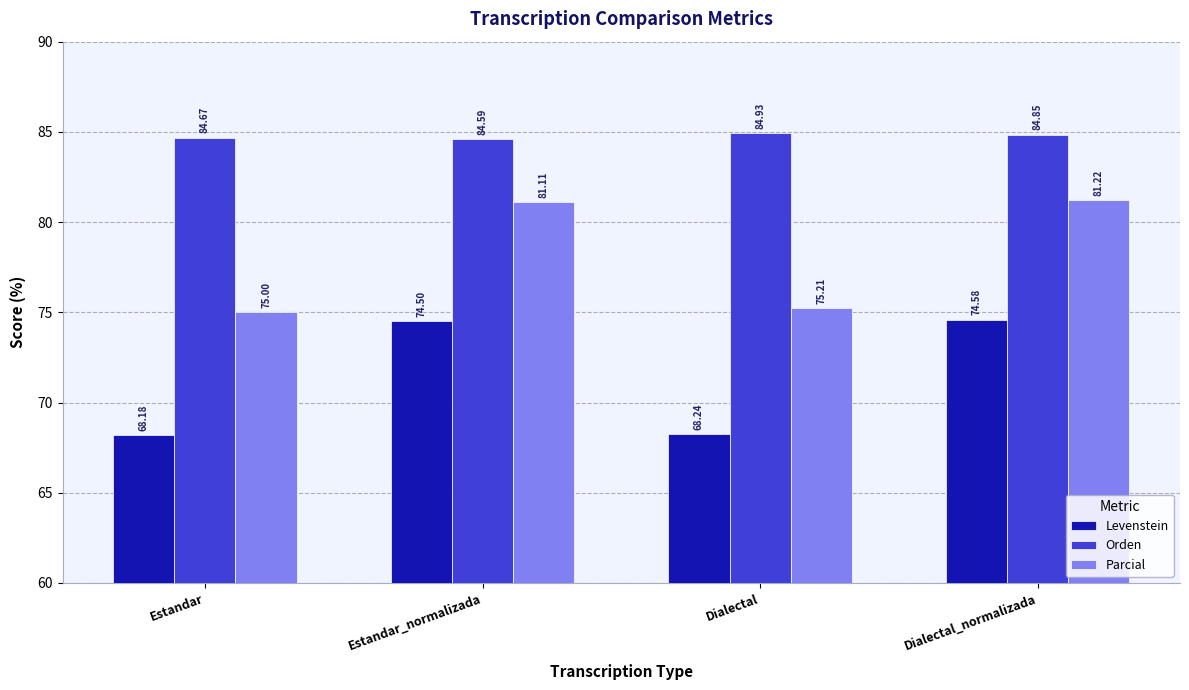

At which label does Orden reach its minimum?

Estandar_normalizada